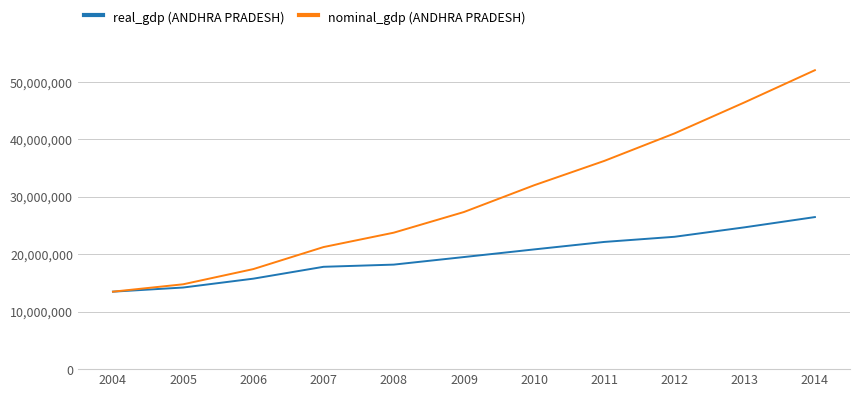

Reading right to left, transcribe all the data shown in this chart.

real_gdp (ANDHRA PRADESH): 26452092	24672373	23023999	22128548	20827348	19499396	18182940	17802768	15738632	14197662	13476688
nominal_gdp (ANDHRA PRADESH): 52002992	46418355	41006812	36224493	31986394	27332661	23738349	21236071	17406428	14760642	13476688